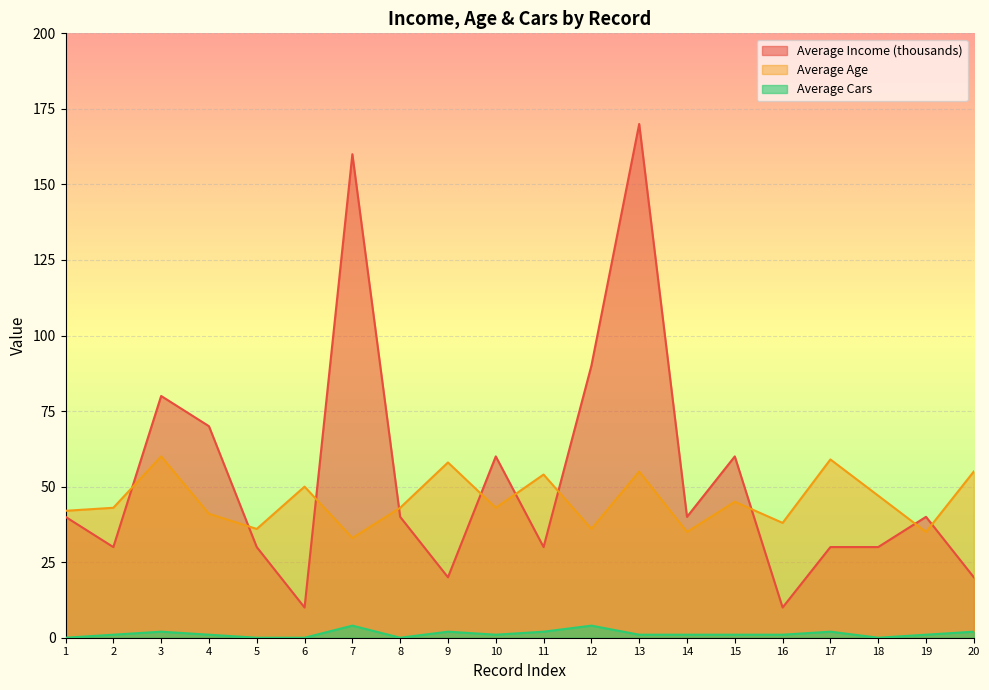

Between 14 and 20, which series saw the biggest shift?

Average Income (thousands)